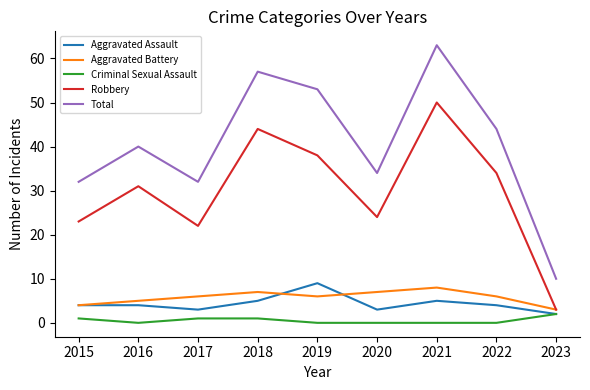

In Aggravated Battery, how many points are lower than both neighbors (excluding endpoints)?

1